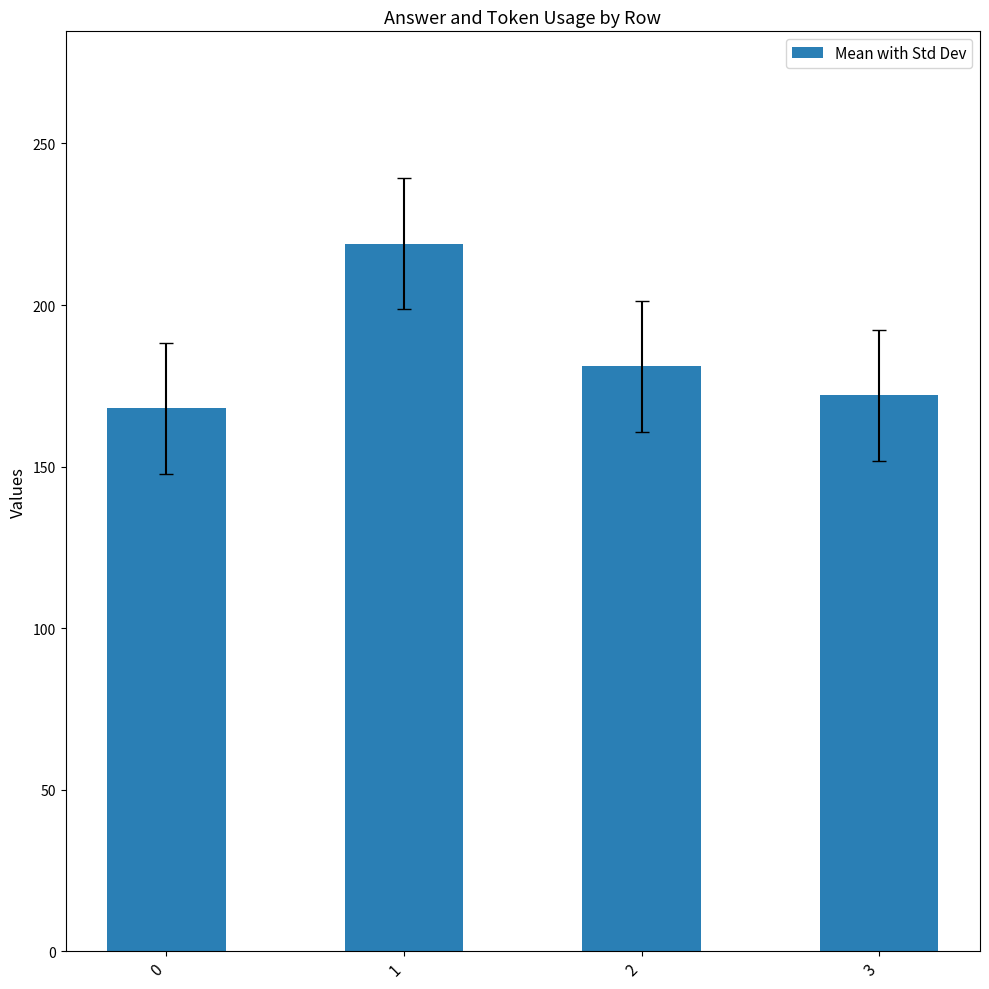

The chart shows a value of 219 at 1. True or false?

True